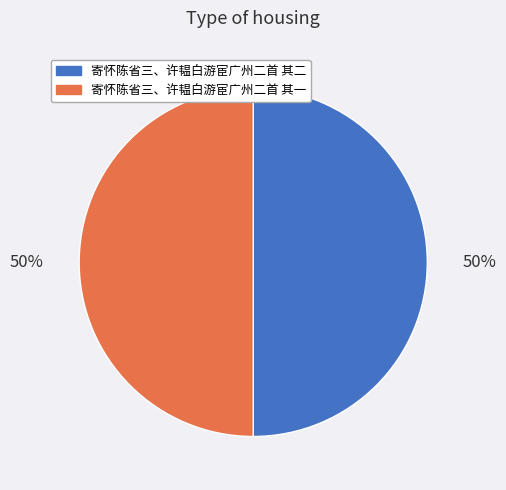

To the nearest percent, what percentage of the pie is 寄怀陈省三、许韫白游宦广州二首 其一?

50%